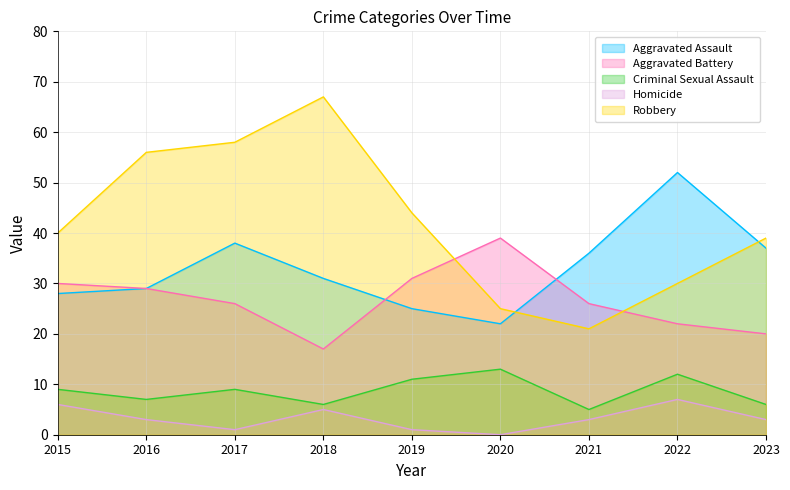

Which label corresponds to the largest value in the chart?

2018